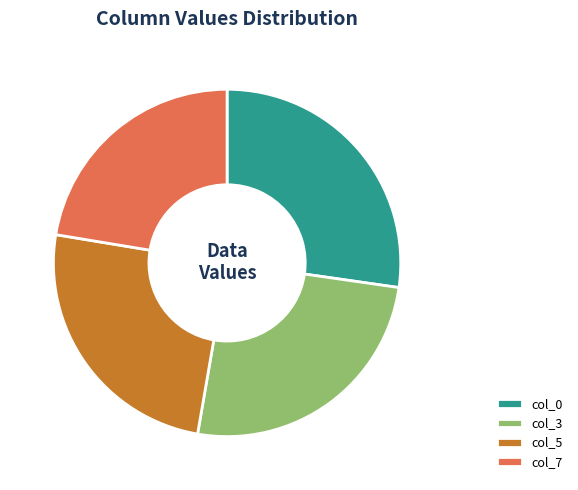

Which slice is the smallest?

col_7